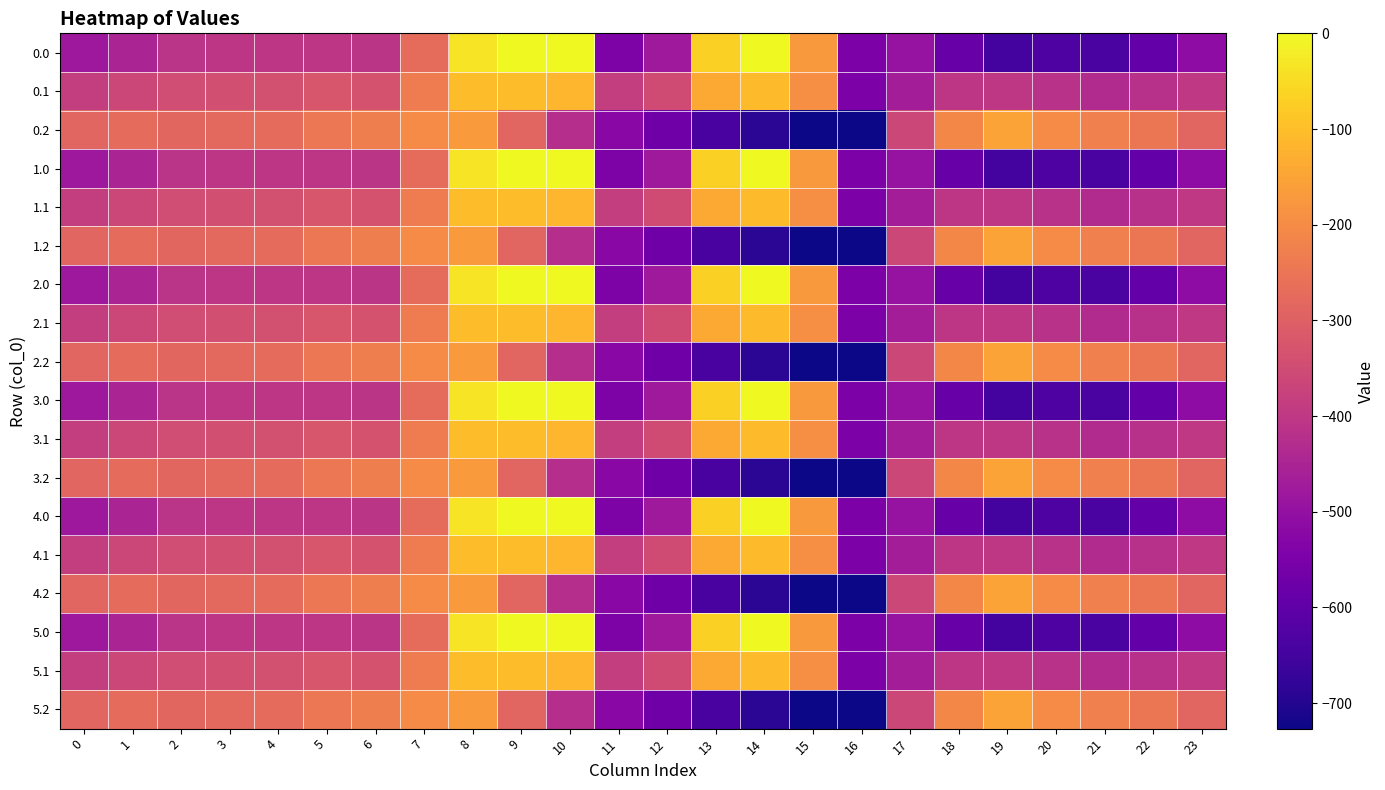

Reading left to right, extract all data points from this chart.

0.0: 0=-482.0	1=-449.5	2=-410.3	3=-404.4	4=-404.9	5=-403.8	6=-408.0	7=-270.7	8=-35.0	9=0.0	10=0.0	11=-544.3	12=-477.2	13=-70.2	14=-0.3	15=-172.8	16=-545.4	17=-494.8	18=-586.7	19=-649.2	20=-629.9	21=-638.4	22=-592.3	23=-511.3
0.1: 0=-384.6	1=-361.1	2=-347.9	3=-342.7	4=-339.6	5=-325.7	6=-332.2	7=-234.9	8=-102.3	9=-104.8	10=-114.0	11=-384.7	12=-350.8	13=-141.2	14=-105.5	15=-190.4	16=-547.3	17=-466.6	18=-405.4	19=-400.2	20=-414.5	21=-432.4	22=-419.9	23=-399.4
0.2: 0=-287.1	1=-272.7	2=-285.5	3=-281.0	4=-274.4	5=-245.0	6=-228.8	7=-199.0	8=-169.5	9=-288.5	10=-423.5	11=-520.6	12=-571.2	13=-640.4	14=-687.4	15=-725.8	16=-726.6	17=-362.4	18=-210.0	19=-151.0	20=-199.2	21=-226.4	22=-247.4	23=-287.5
1.0: 0=-482.0	1=-449.5	2=-410.3	3=-404.4	4=-404.9	5=-403.8	6=-408.0	7=-270.7	8=-35.0	9=0.0	10=0.0	11=-544.3	12=-477.2	13=-70.2	14=-0.3	15=-172.8	16=-545.4	17=-494.8	18=-586.7	19=-649.2	20=-629.9	21=-638.4	22=-592.3	23=-511.3
1.1: 0=-384.6	1=-361.1	2=-347.9	3=-342.7	4=-339.6	5=-325.7	6=-332.2	7=-234.9	8=-102.3	9=-104.8	10=-114.0	11=-384.7	12=-350.8	13=-141.2	14=-105.5	15=-190.4	16=-547.3	17=-466.6	18=-405.4	19=-400.2	20=-414.5	21=-432.4	22=-419.9	23=-399.4
1.2: 0=-287.1	1=-272.7	2=-285.5	3=-281.0	4=-274.4	5=-245.0	6=-228.8	7=-199.0	8=-169.5	9=-288.5	10=-423.5	11=-520.6	12=-571.2	13=-640.4	14=-687.4	15=-725.8	16=-726.6	17=-362.4	18=-210.0	19=-151.0	20=-199.2	21=-226.4	22=-247.4	23=-287.5
2.0: 0=-482.0	1=-449.5	2=-410.3	3=-404.4	4=-404.9	5=-403.8	6=-408.0	7=-270.7	8=-35.0	9=0.0	10=0.0	11=-544.3	12=-477.2	13=-70.2	14=-0.3	15=-172.8	16=-545.4	17=-494.8	18=-586.7	19=-649.2	20=-629.9	21=-638.4	22=-592.3	23=-511.3
2.1: 0=-384.6	1=-361.1	2=-347.9	3=-342.7	4=-339.6	5=-325.7	6=-332.2	7=-234.9	8=-102.3	9=-104.8	10=-114.0	11=-384.7	12=-350.8	13=-141.2	14=-105.5	15=-190.4	16=-547.3	17=-466.6	18=-405.4	19=-400.2	20=-414.5	21=-432.4	22=-419.9	23=-399.4
2.2: 0=-287.1	1=-272.7	2=-285.5	3=-281.0	4=-274.4	5=-245.0	6=-228.8	7=-199.0	8=-169.5	9=-288.5	10=-423.5	11=-520.6	12=-571.2	13=-640.4	14=-687.4	15=-725.8	16=-726.6	17=-362.4	18=-210.0	19=-151.0	20=-199.2	21=-226.4	22=-247.4	23=-287.5
3.0: 0=-482.0	1=-449.5	2=-410.3	3=-404.4	4=-404.9	5=-403.8	6=-408.0	7=-270.7	8=-35.0	9=0.0	10=0.0	11=-544.3	12=-477.2	13=-70.2	14=-0.3	15=-172.8	16=-545.4	17=-494.8	18=-586.7	19=-649.2	20=-629.9	21=-638.4	22=-592.3	23=-511.3
3.1: 0=-384.6	1=-361.1	2=-347.9	3=-342.7	4=-339.6	5=-325.7	6=-332.2	7=-234.9	8=-102.3	9=-104.8	10=-114.0	11=-384.7	12=-350.8	13=-141.2	14=-105.5	15=-190.4	16=-547.3	17=-466.6	18=-405.4	19=-400.2	20=-414.5	21=-432.4	22=-419.9	23=-399.4
3.2: 0=-287.1	1=-272.7	2=-285.5	3=-281.0	4=-274.4	5=-245.0	6=-228.8	7=-199.0	8=-169.5	9=-288.5	10=-423.5	11=-520.6	12=-571.2	13=-640.4	14=-687.4	15=-725.8	16=-726.6	17=-362.4	18=-210.0	19=-151.0	20=-199.2	21=-226.4	22=-247.4	23=-287.5
4.0: 0=-482.0	1=-449.5	2=-410.3	3=-404.4	4=-404.9	5=-403.8	6=-408.0	7=-270.7	8=-35.0	9=0.0	10=0.0	11=-544.3	12=-477.2	13=-70.2	14=-0.3	15=-172.8	16=-545.4	17=-494.8	18=-586.7	19=-649.2	20=-629.9	21=-638.4	22=-592.3	23=-511.3
4.1: 0=-384.6	1=-361.1	2=-347.9	3=-342.7	4=-339.6	5=-325.7	6=-332.2	7=-234.9	8=-102.3	9=-104.8	10=-114.0	11=-384.7	12=-350.8	13=-141.2	14=-105.5	15=-190.4	16=-547.3	17=-466.6	18=-405.4	19=-400.2	20=-414.5	21=-432.4	22=-419.9	23=-399.4
4.2: 0=-287.1	1=-272.7	2=-285.5	3=-281.0	4=-274.4	5=-245.0	6=-228.8	7=-199.0	8=-169.5	9=-288.5	10=-423.5	11=-520.6	12=-571.2	13=-640.4	14=-687.4	15=-725.8	16=-726.6	17=-362.4	18=-210.0	19=-151.0	20=-199.2	21=-226.4	22=-247.4	23=-287.5
5.0: 0=-482.0	1=-449.5	2=-410.3	3=-404.4	4=-404.9	5=-403.8	6=-408.0	7=-270.7	8=-35.0	9=0.0	10=0.0	11=-544.3	12=-477.2	13=-70.2	14=-0.3	15=-172.8	16=-545.4	17=-494.8	18=-586.7	19=-649.2	20=-629.9	21=-638.4	22=-592.3	23=-511.3
5.1: 0=-384.6	1=-361.1	2=-347.9	3=-342.7	4=-339.6	5=-325.7	6=-332.2	7=-234.9	8=-102.3	9=-104.8	10=-114.0	11=-384.7	12=-350.8	13=-141.2	14=-105.5	15=-190.4	16=-547.3	17=-466.6	18=-405.4	19=-400.2	20=-414.5	21=-432.4	22=-419.9	23=-399.4
5.2: 0=-287.1	1=-272.7	2=-285.5	3=-281.0	4=-274.4	5=-245.0	6=-228.8	7=-199.0	8=-169.5	9=-288.5	10=-423.5	11=-520.6	12=-571.2	13=-640.4	14=-687.4	15=-725.8	16=-726.6	17=-362.4	18=-210.0	19=-151.0	20=-199.2	21=-226.4	22=-247.4	23=-287.5